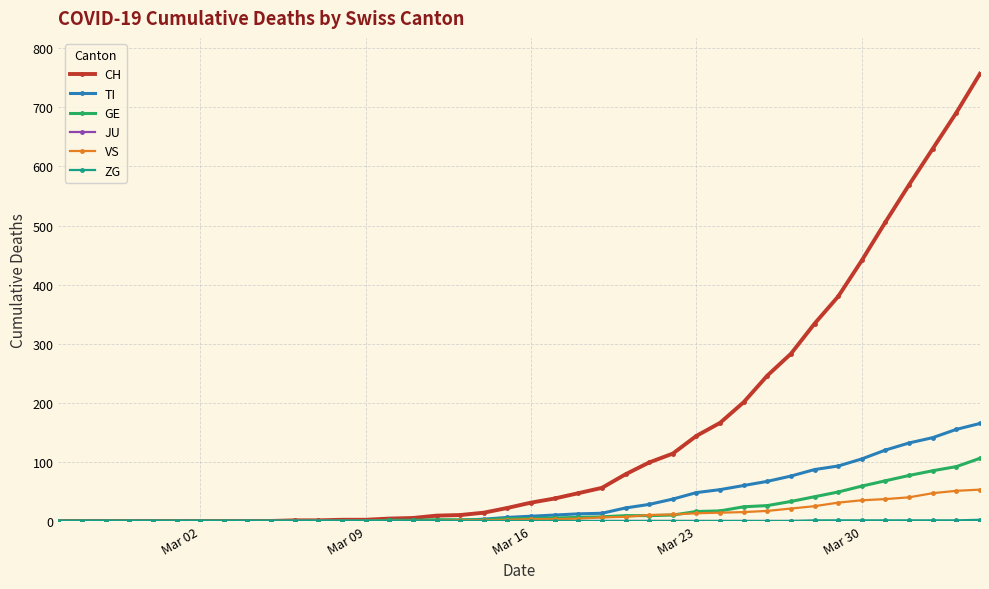

How many data points in GE are less than 4?

19